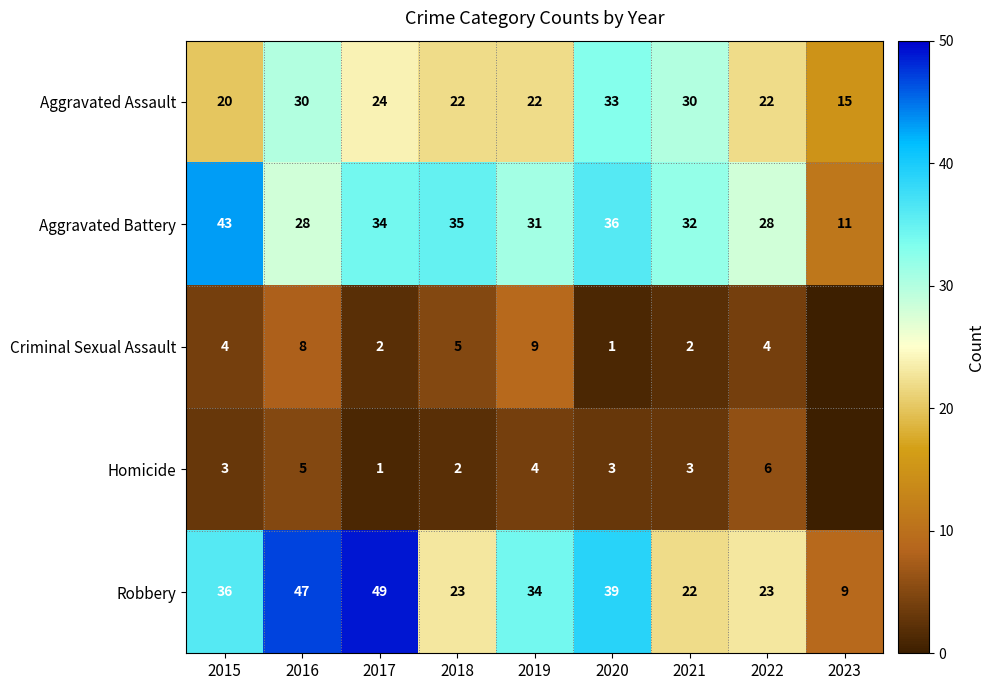

What is the difference between the highest and lowest values at 2018?

33